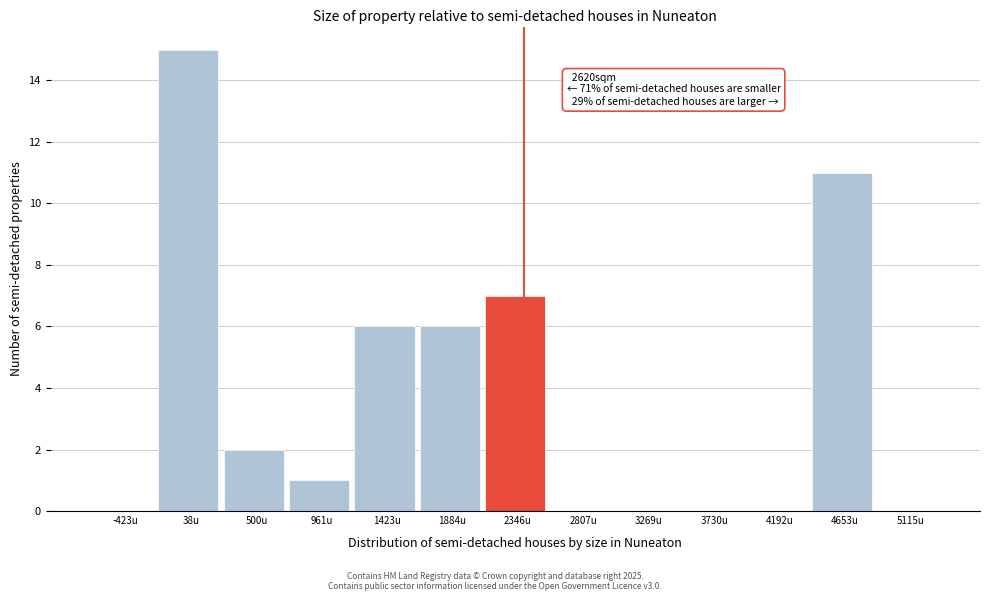

Reading right to left, extract all data points from this chart.

5115u=0	4653u=11	4192u=0	3730u=0	3269u=0	2807u=0	2346u=7	1884u=6	1423u=6	961u=1	500u=2	38u=15	-423u=0